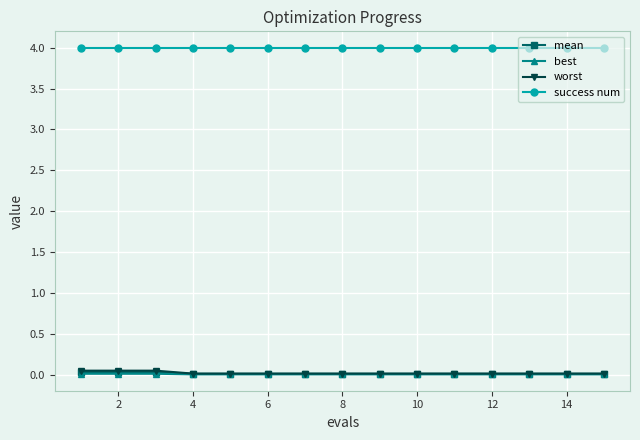

True or false: success num and mean cross at least once.

False